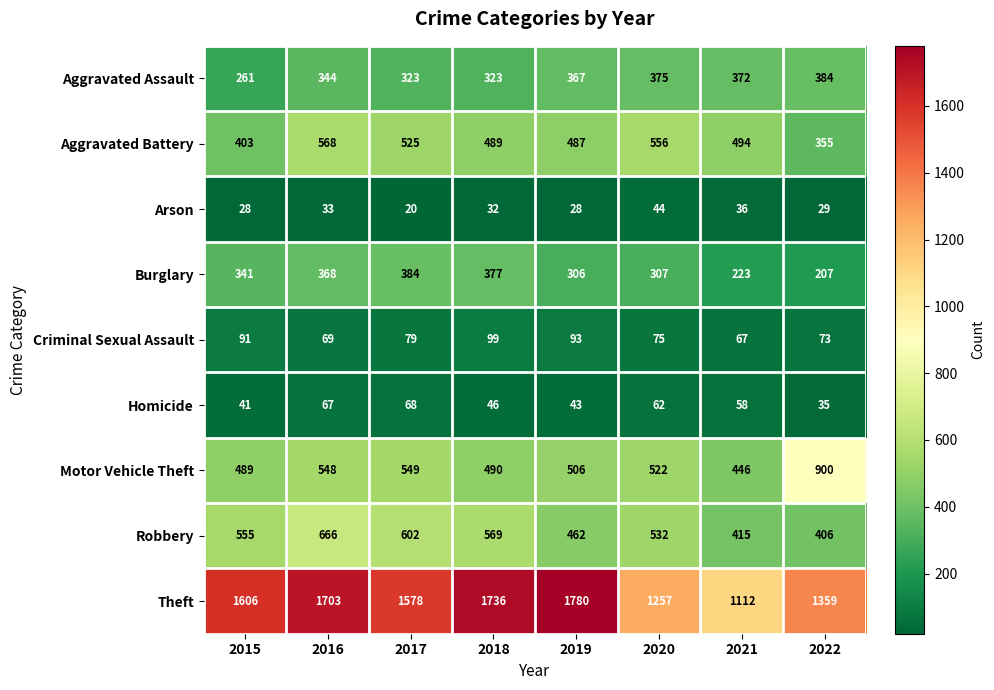

What is the difference between the highest and lowest values at 2022?

1330